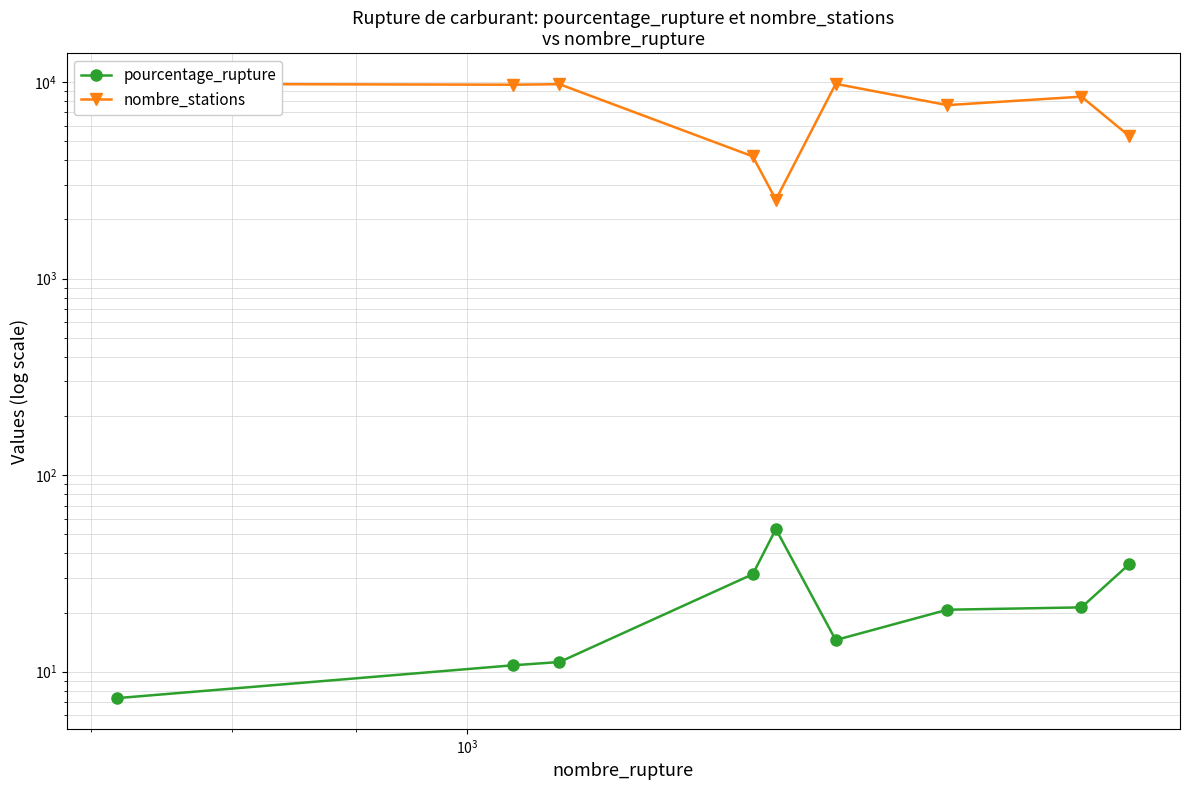

What is the value of the nombre_stations point at the 8th from the left?

8418.0